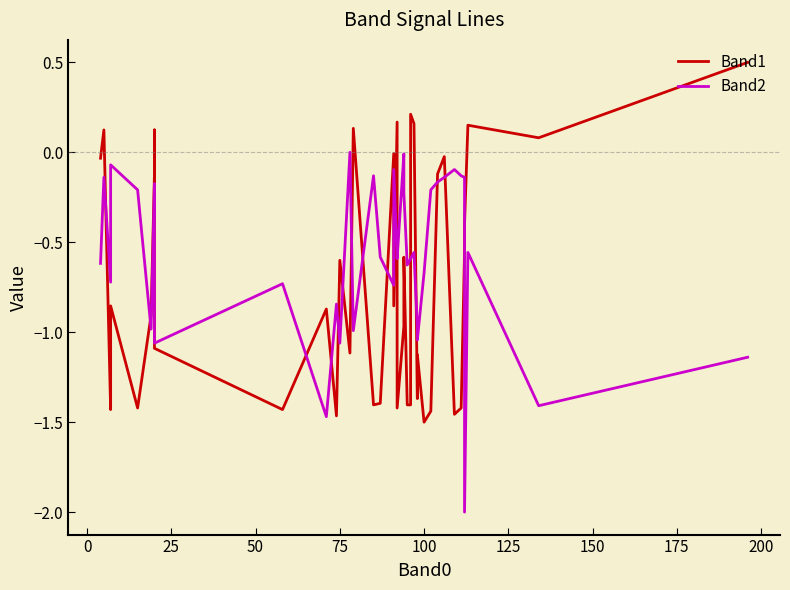

Rank the series at 11 from lowest to highest value.

Band1, Band2